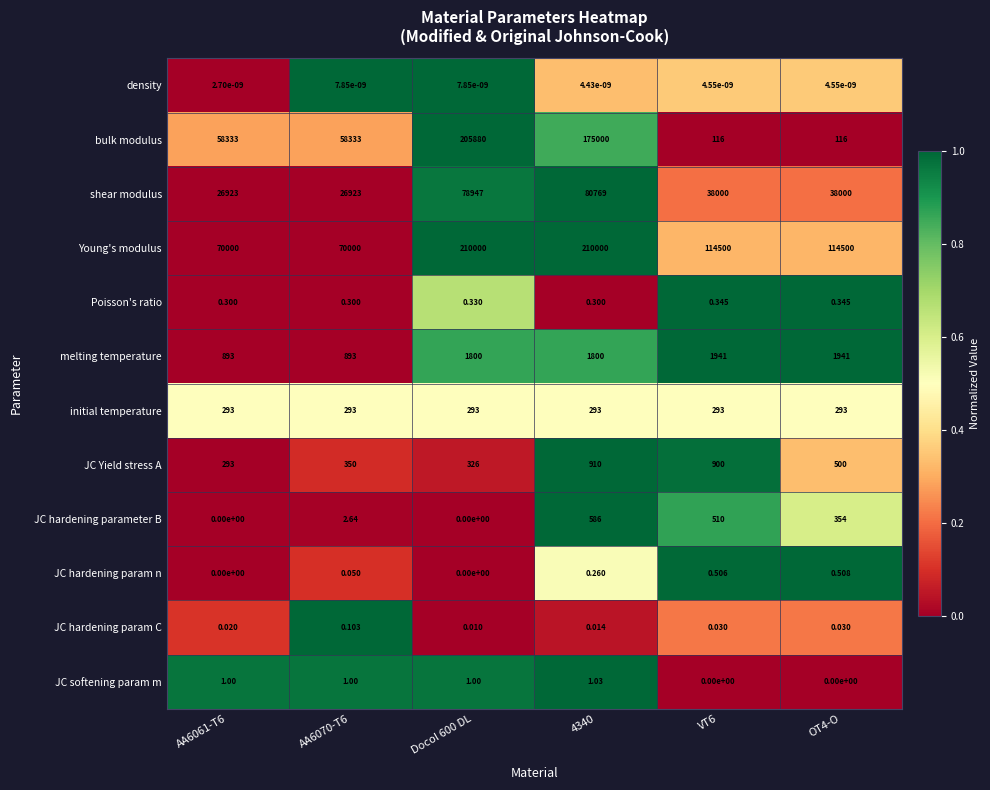

How many distinct data groups are displayed?

12